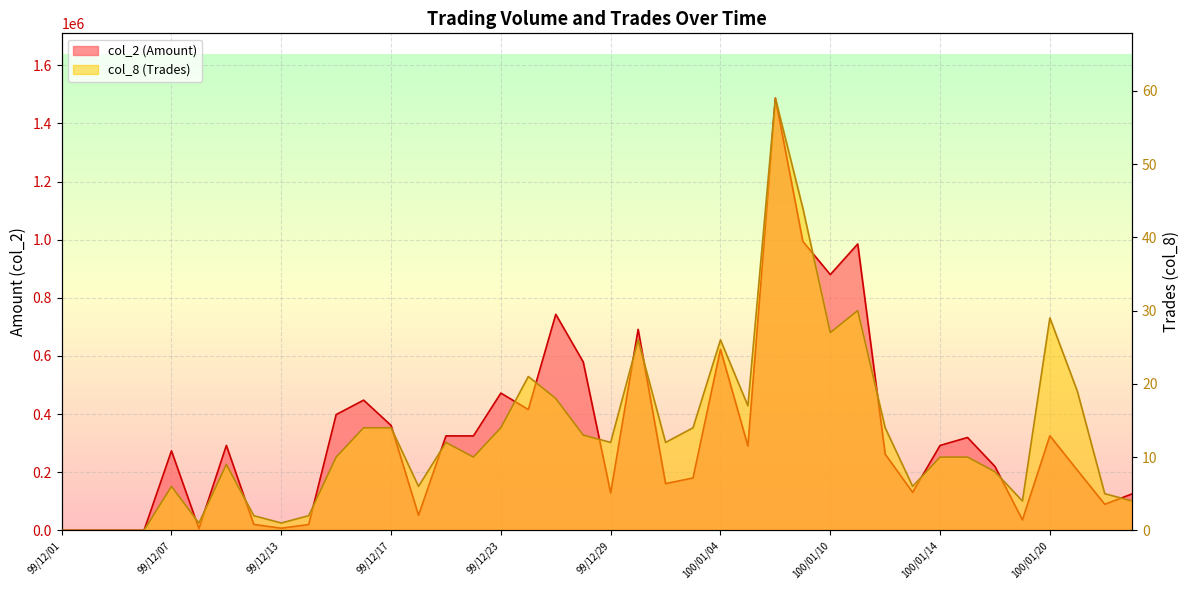

What is the label of the 24th point from the right?

99/12/23